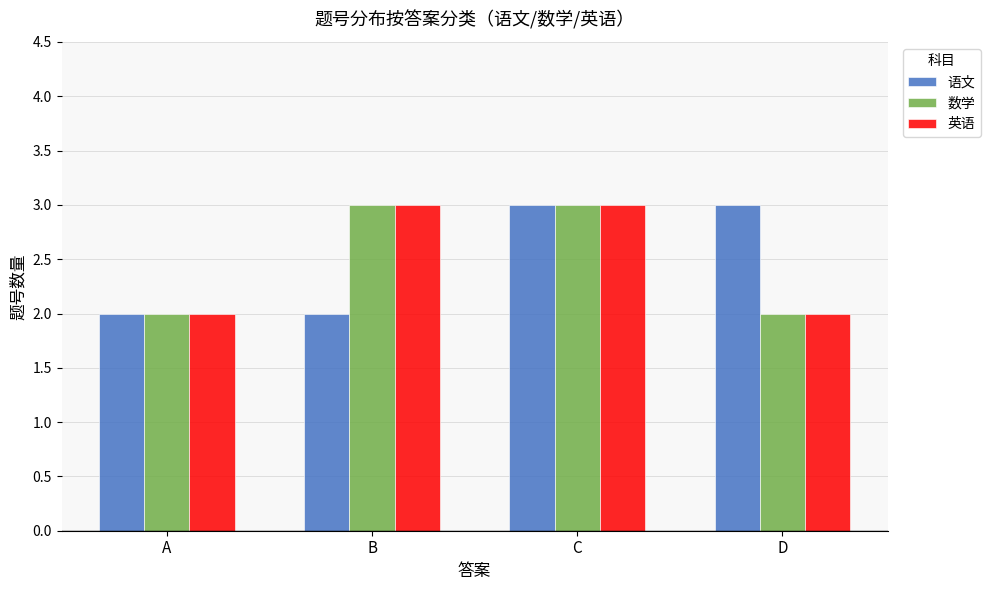

The 英语 series shows 2 at B. True or false?

False